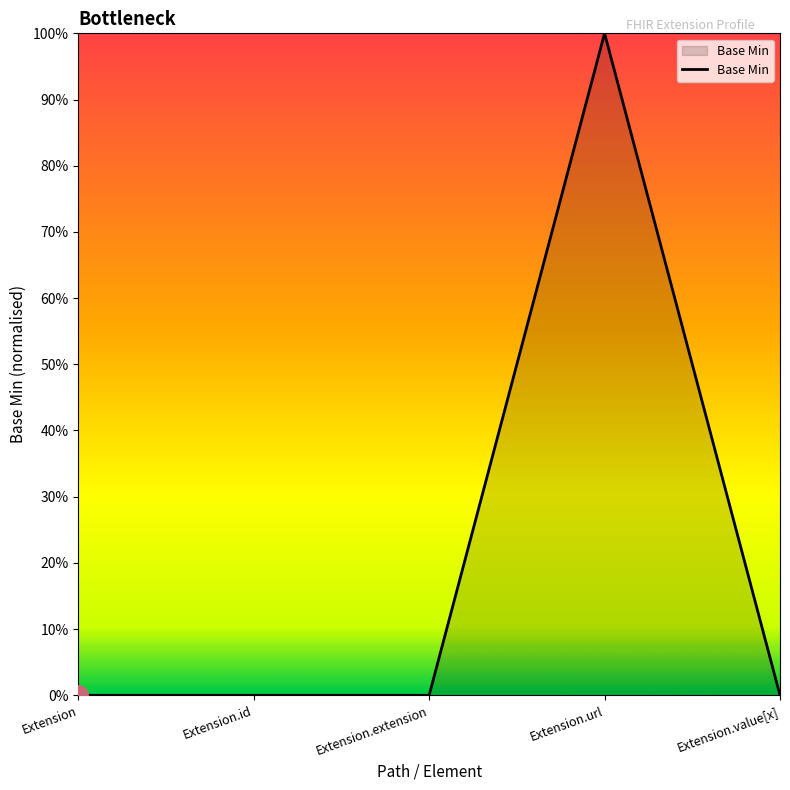

Reading left to right, list all the values displayed in this chart.

0	0	0	1	0